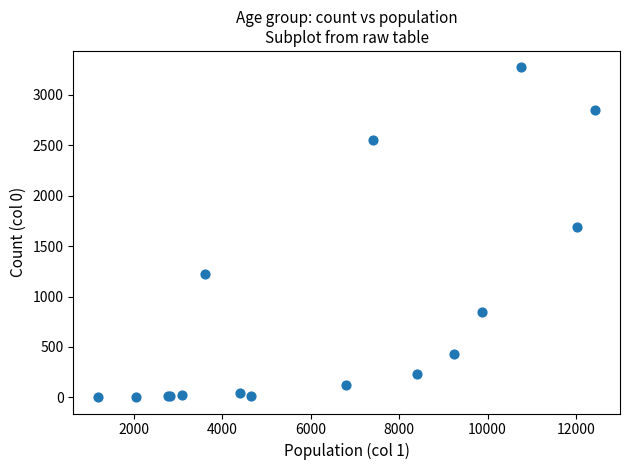

What Y value in the scatter plot is closest to 1638?

1690